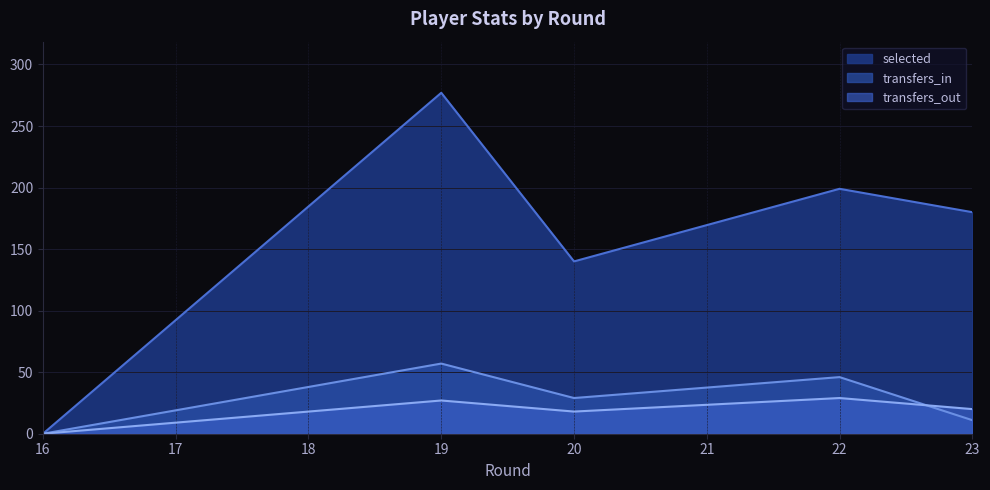

What is the sum of all transfers_in values?

143